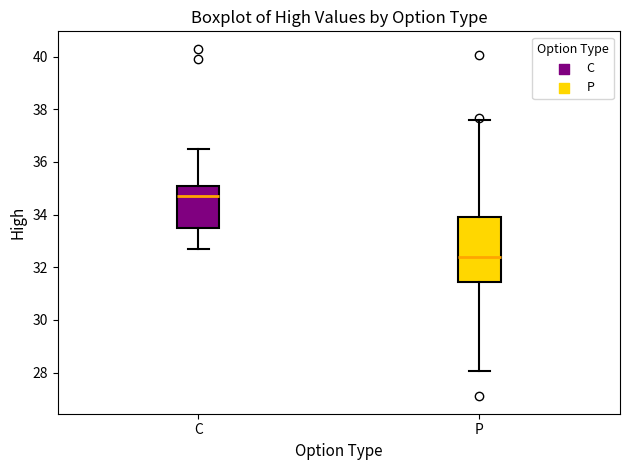

Reading left to right, read every box against the y-axis: the position of its median line, the range the box covers, and the ends of its whiskers. The values are not printed on the chart, so give them approximately, as read against the axis.

C: median 34.8, box 33.6 to 35.2, whiskers 32.8 to 36.6
P: median 32.4, box 31.4 to 34.0, whiskers 28.0 to 37.6